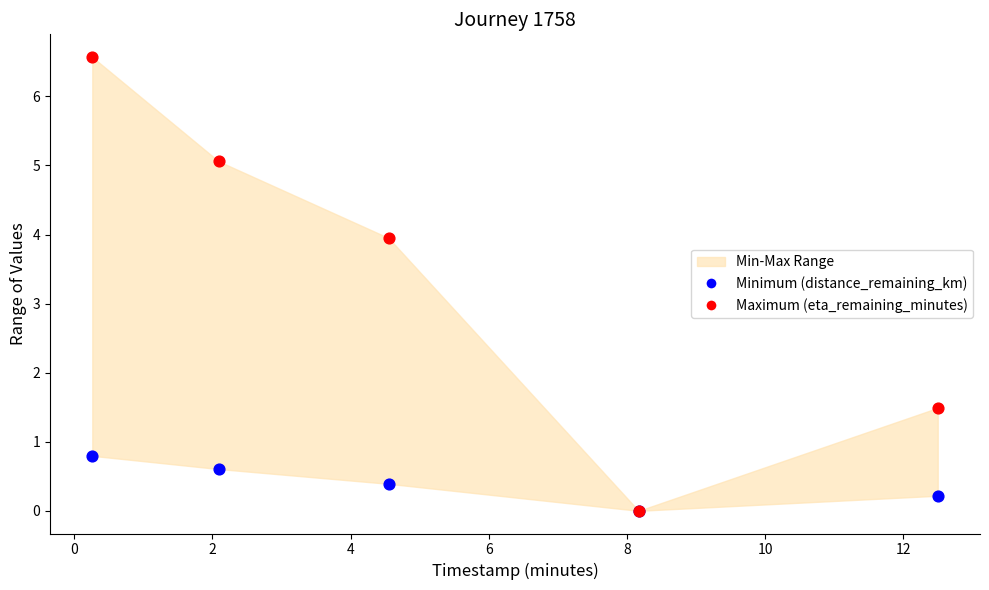

Across all series, what Y value is closest to 3?

4.0